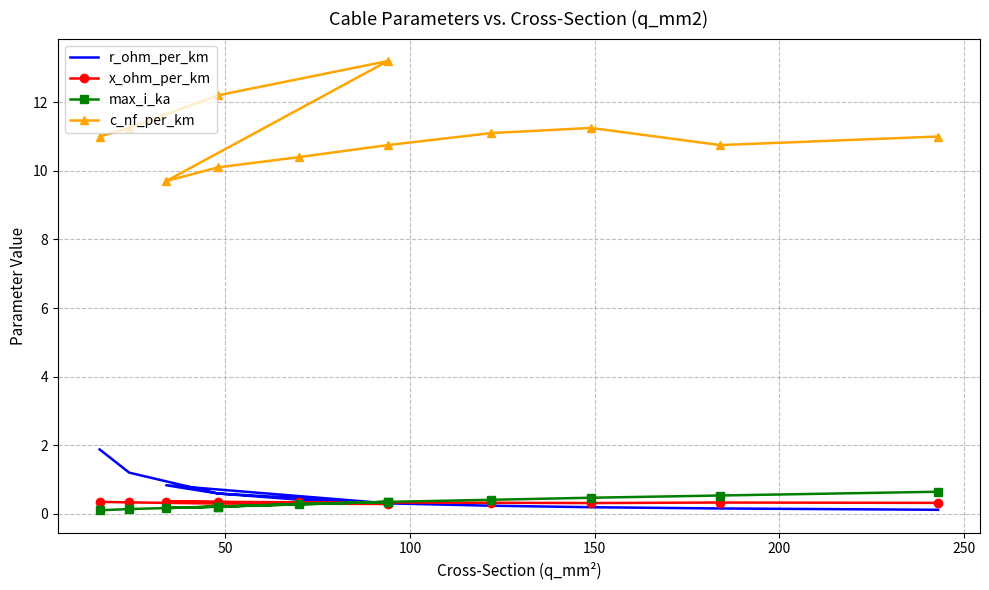

What is the difference between the maximum and minimum values in the c_nf_per_km series?

3.5